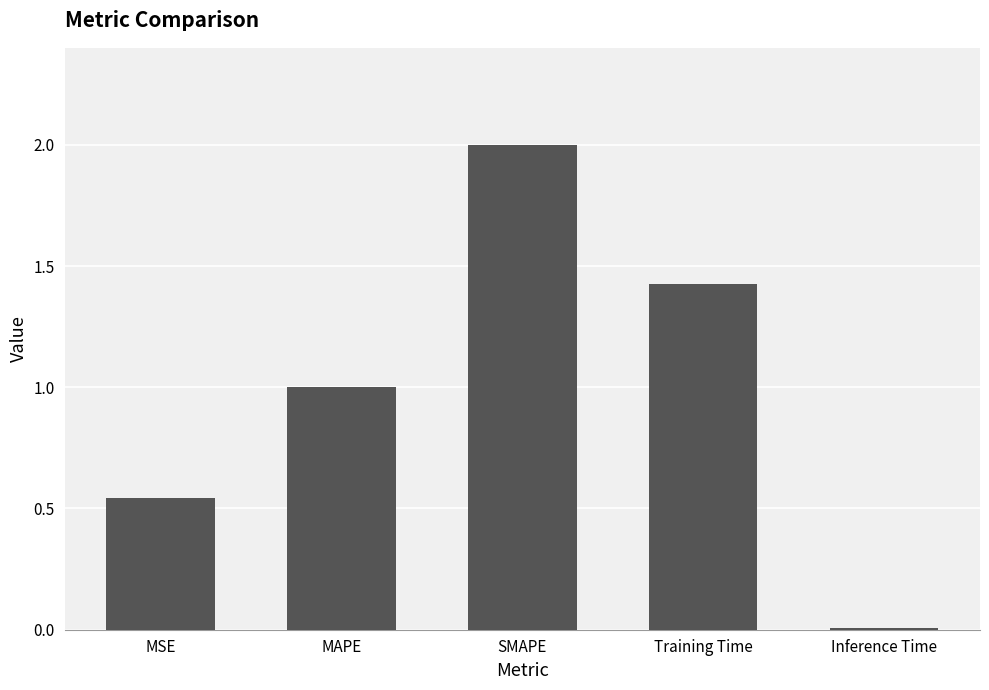

Rank the categories by value from lowest to highest.

Inference Time, MSE, MAPE, Training Time, SMAPE